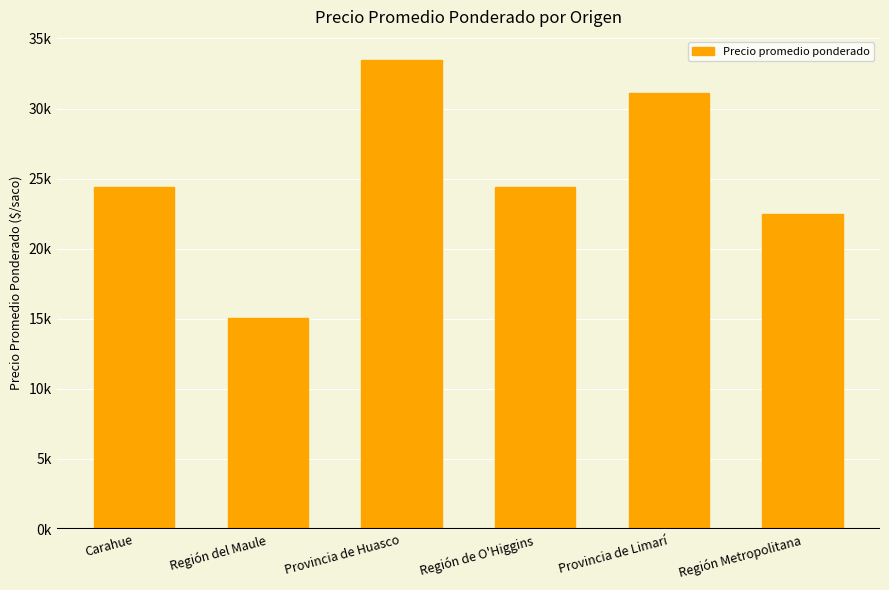

Are the bars horizontal?

No